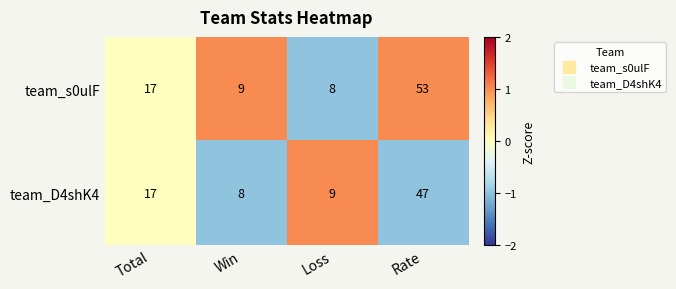

Rank the series by their maximum value, from lowest to highest.

team_D4shK4, team_s0ulF